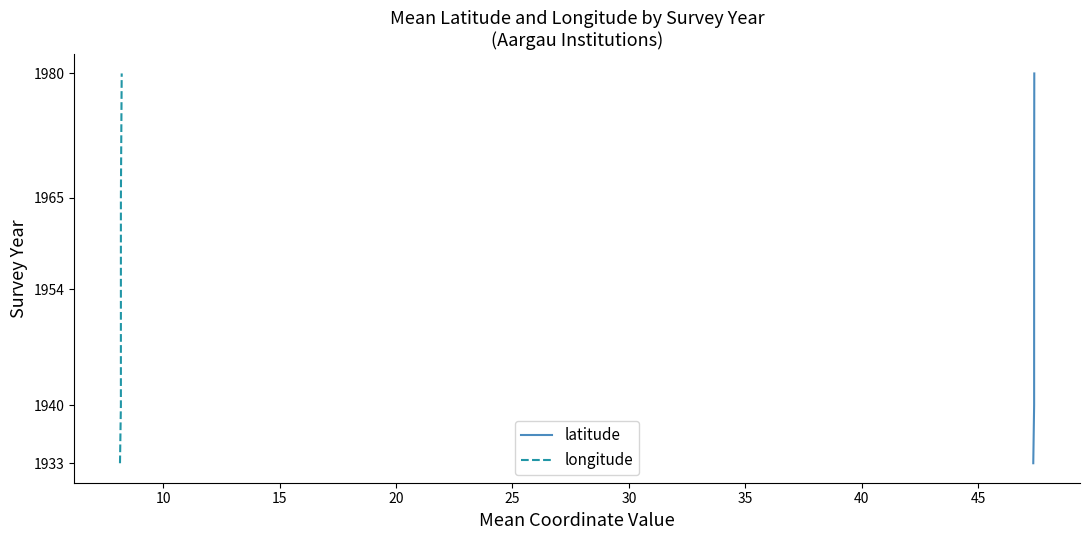

How many lines are shown in the chart?

2